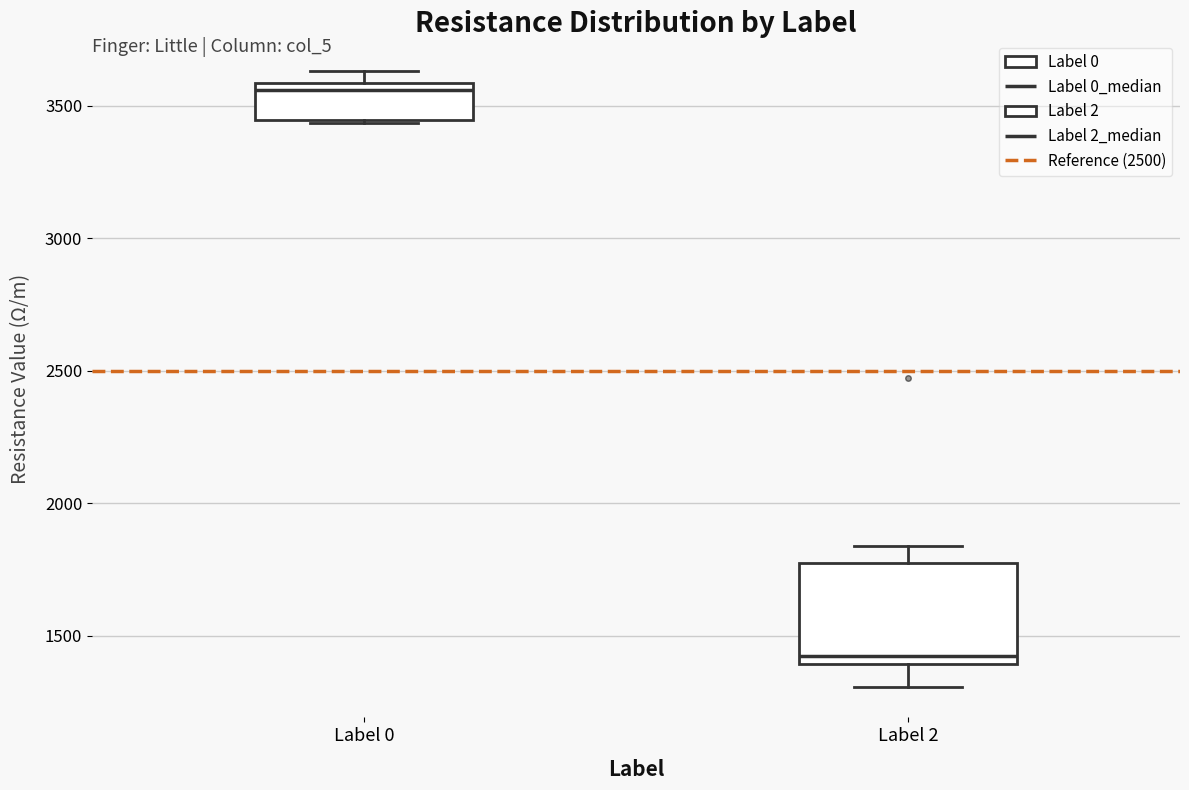

Comparing the boxes themselves (not the whiskers), which one is the tallest?

Label 2